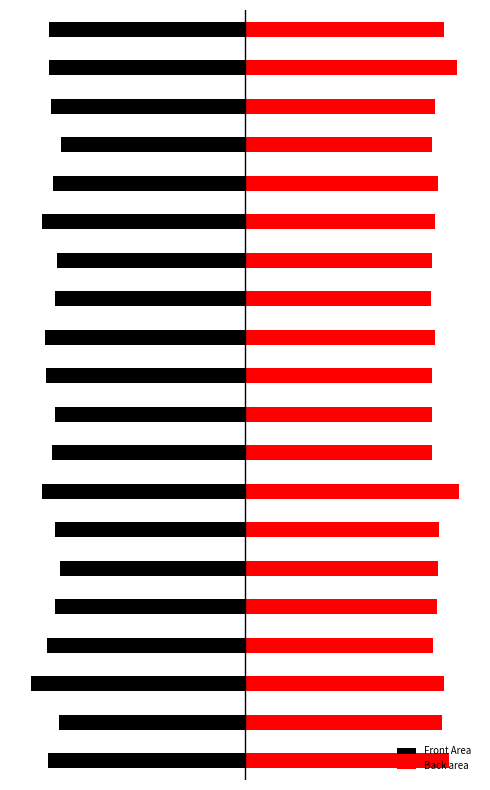

How many bars are there in total?

40